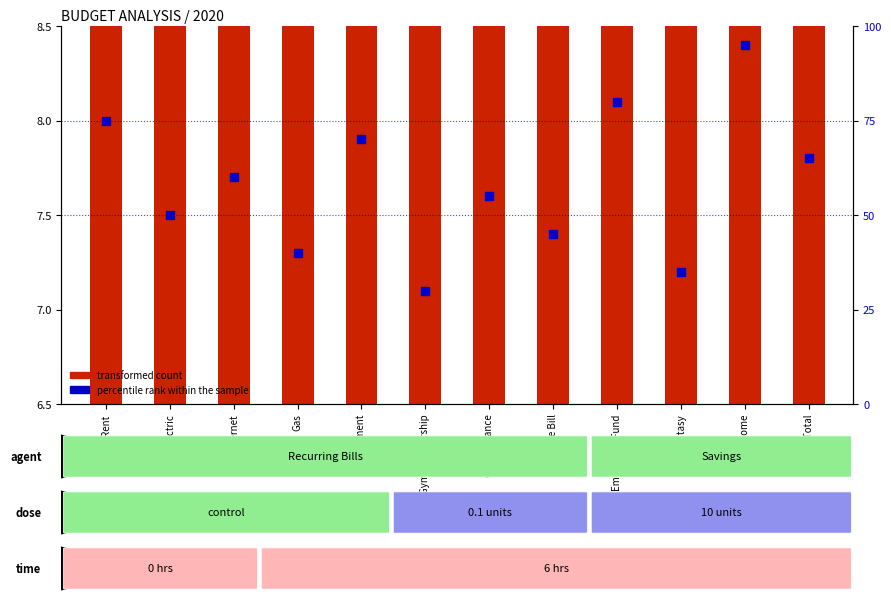

What are all the series names shown in the legend?

transformed count, percentile rank within the sample